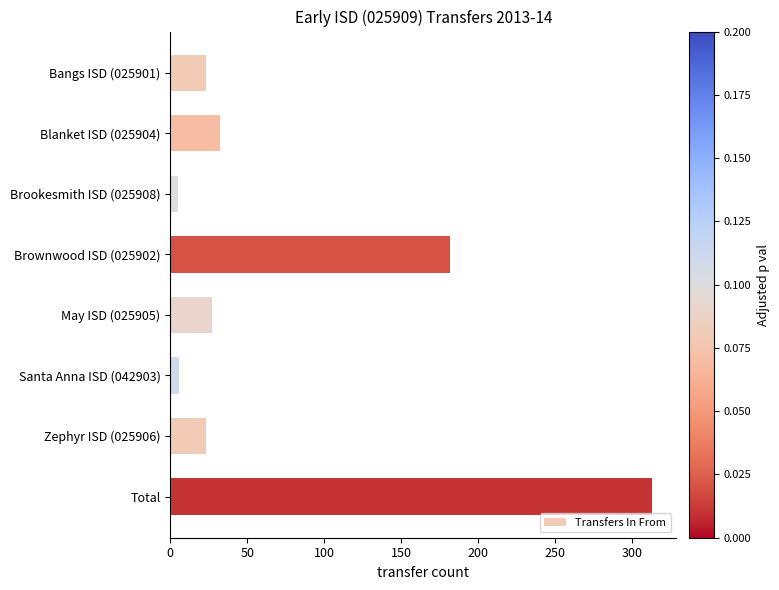

What is the smallest value displayed?

5